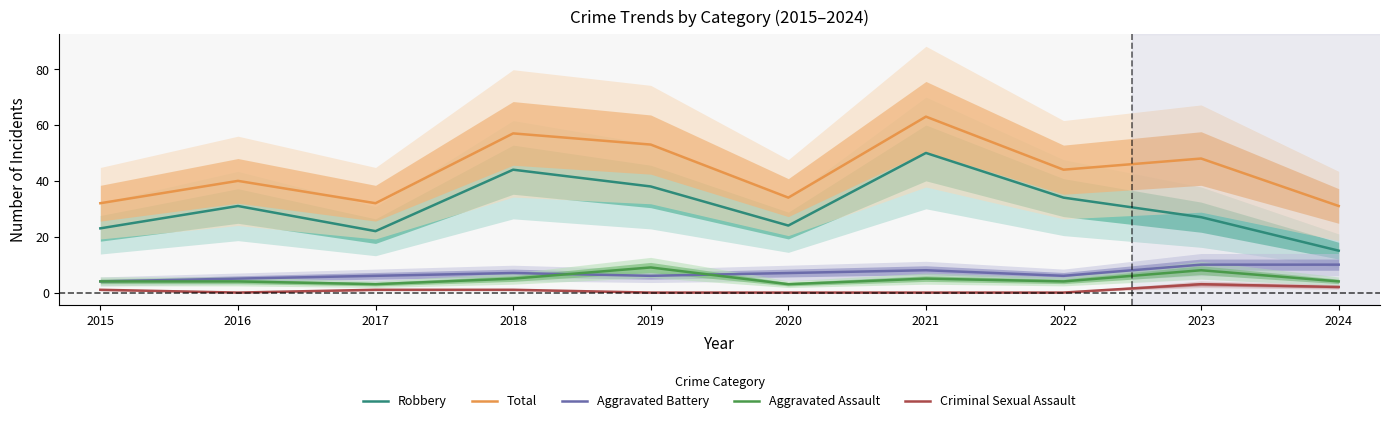

How many values in the Aggravated Battery series exceed 7?

3